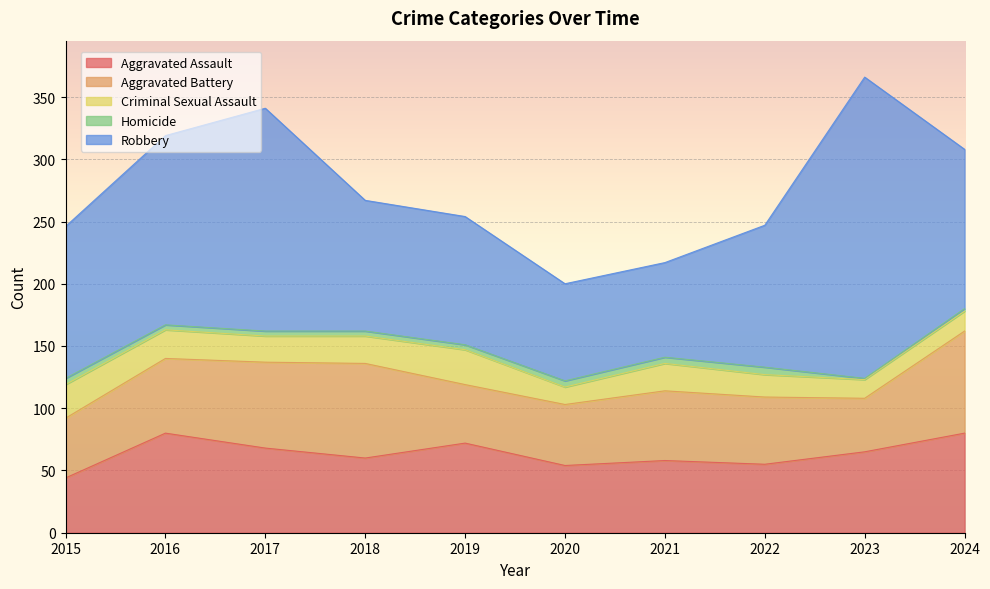

How many data points does each series have?

10